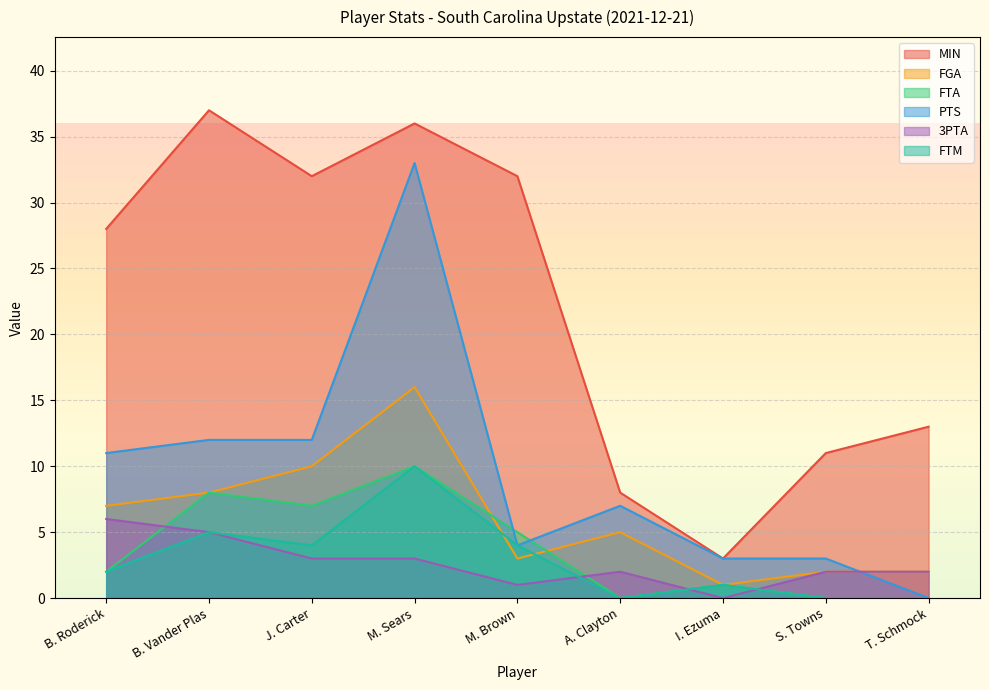

What is the difference between the maximum and minimum values in the FTM series?

10